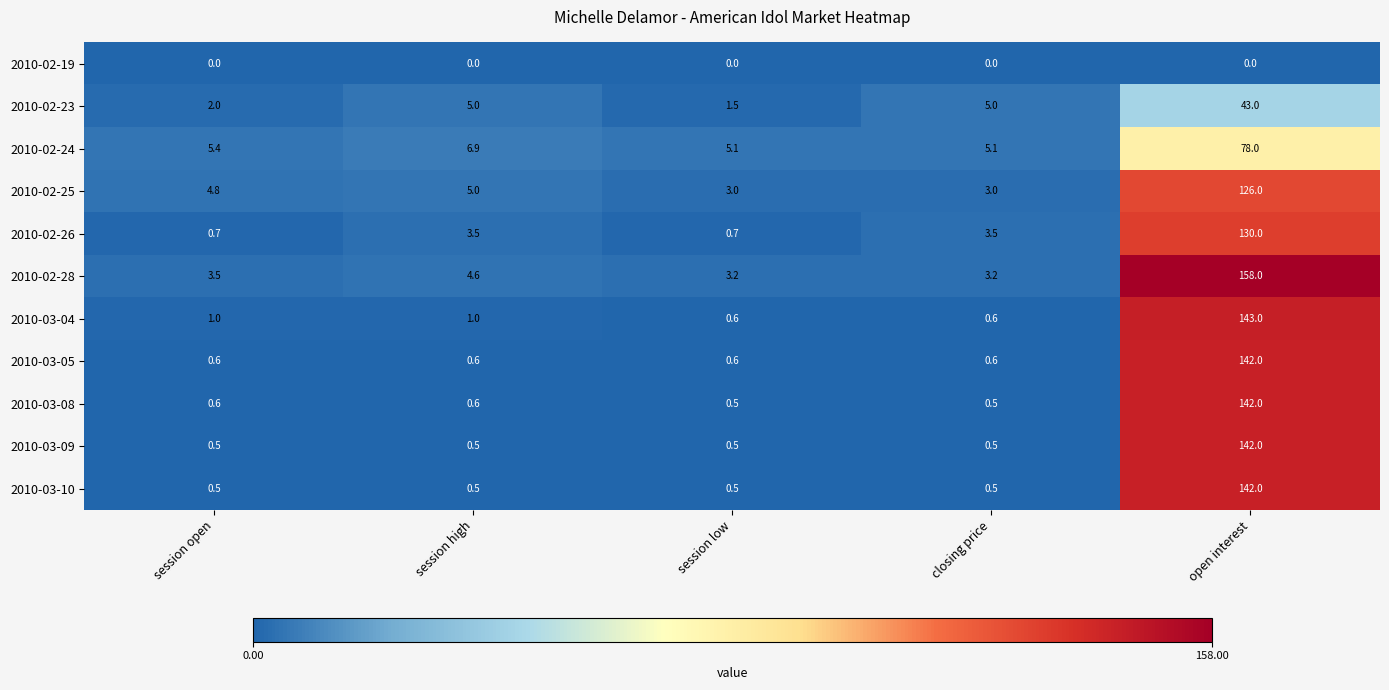

What is the highest value of the 2010-02-24 series?

78.0